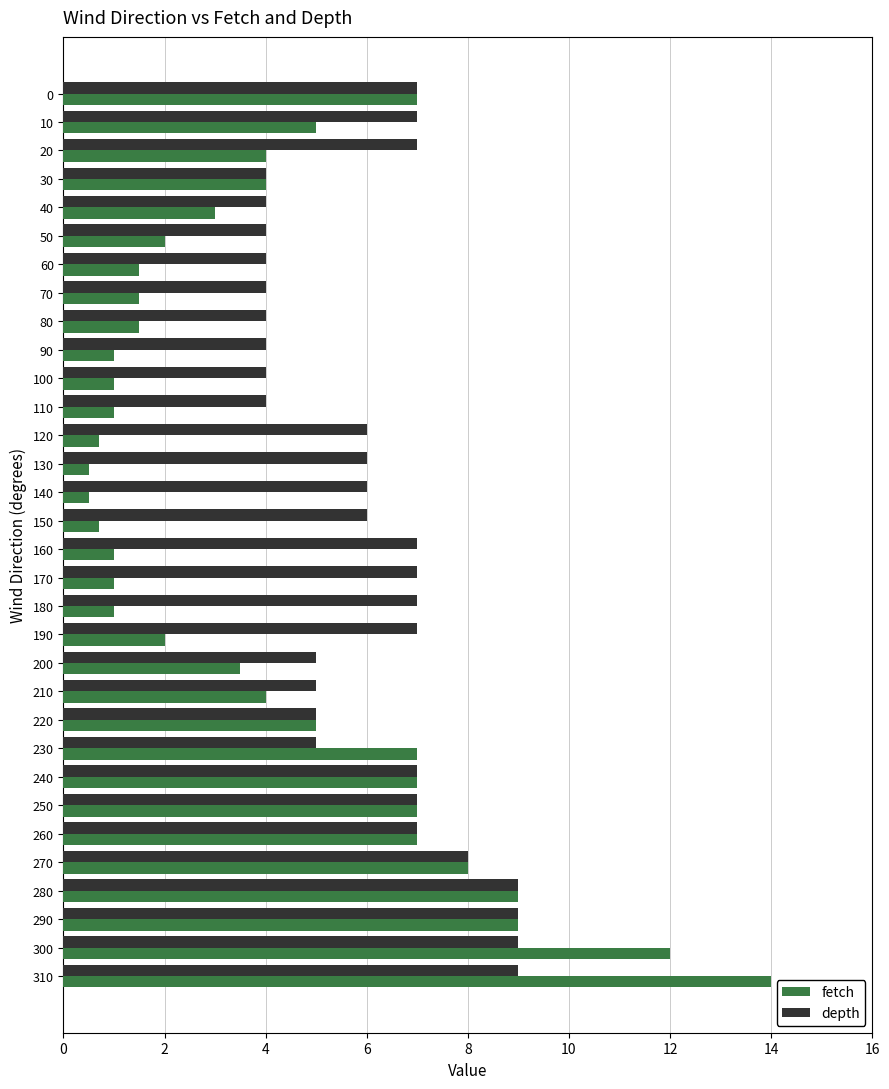

Is the value of depth at 0 greater than the value of fetch at 200?

Yes